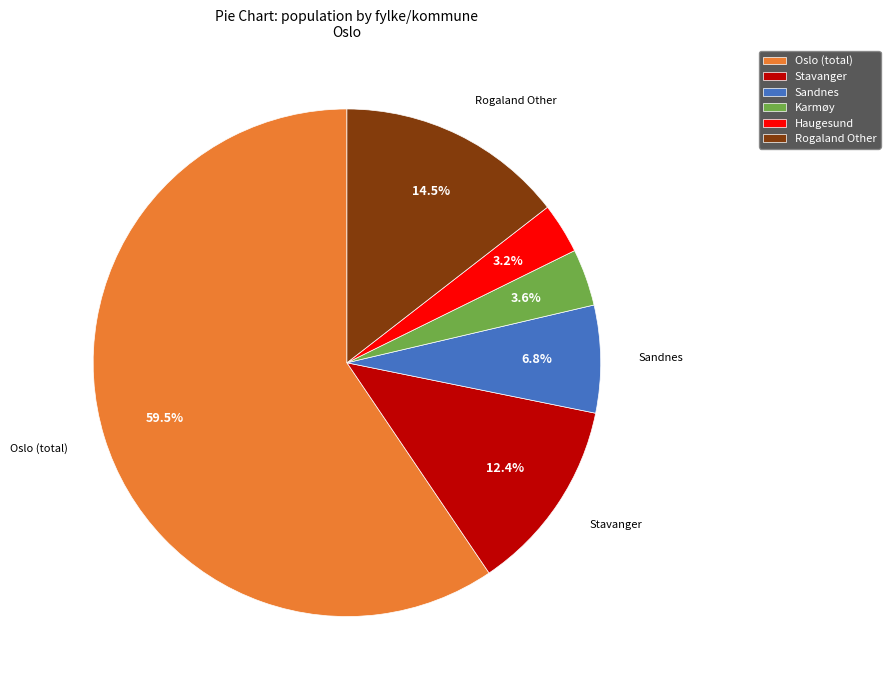

How much of the chart is everything except Rogaland Other?

85.5%